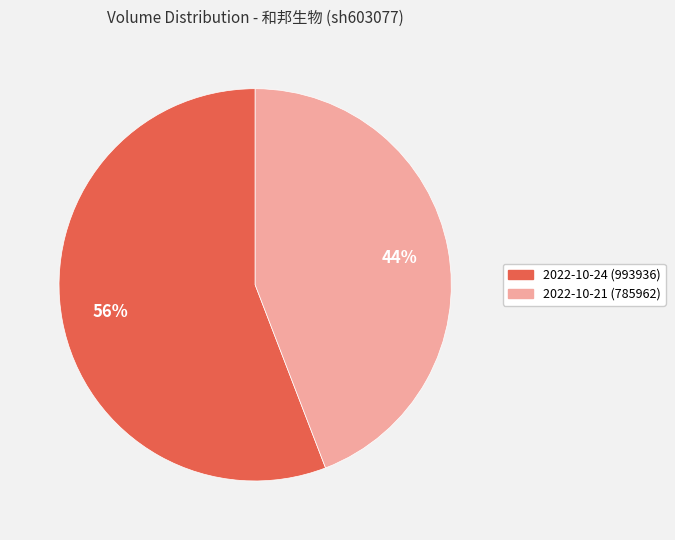

Is there a majority slice in this chart?

Yes